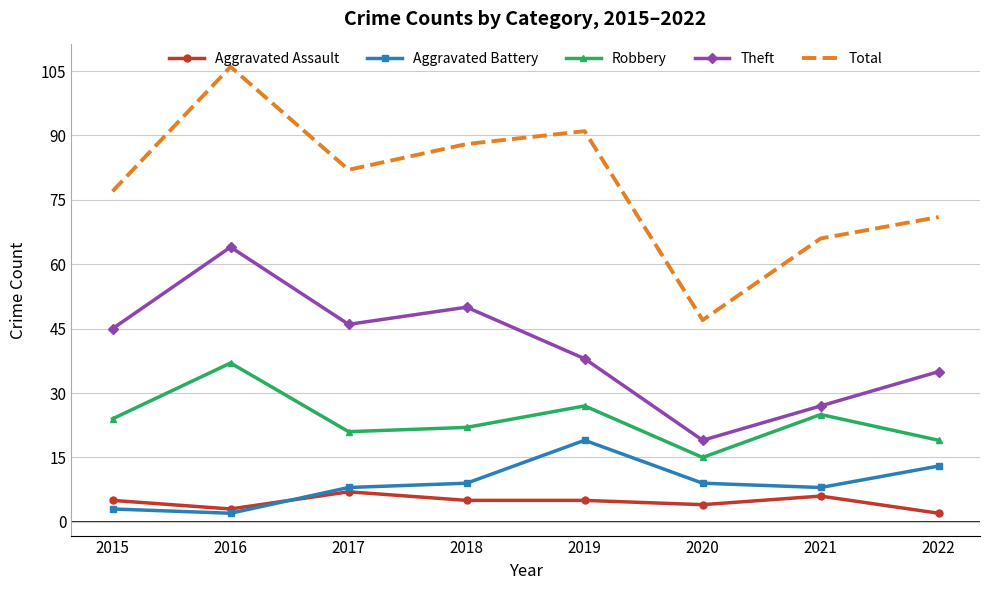

Is the value of Total at 2019 greater than the value of Aggravated Battery at 2022?

Yes